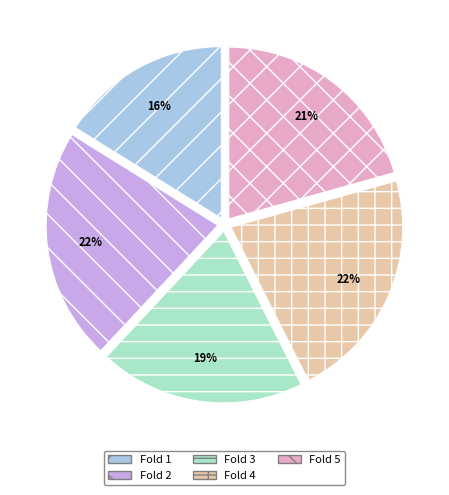

Count the number of slices in the pie.

5